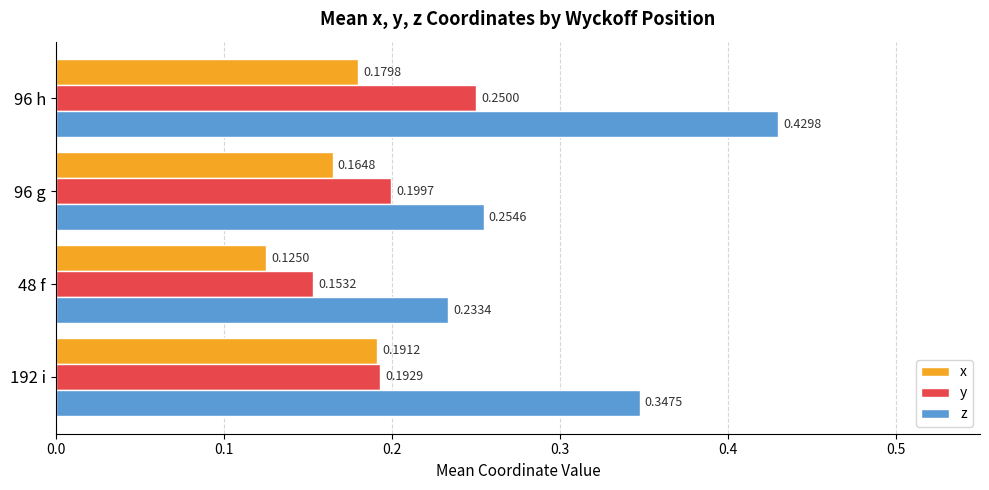

At which category is the sum across all series the highest?

96 h